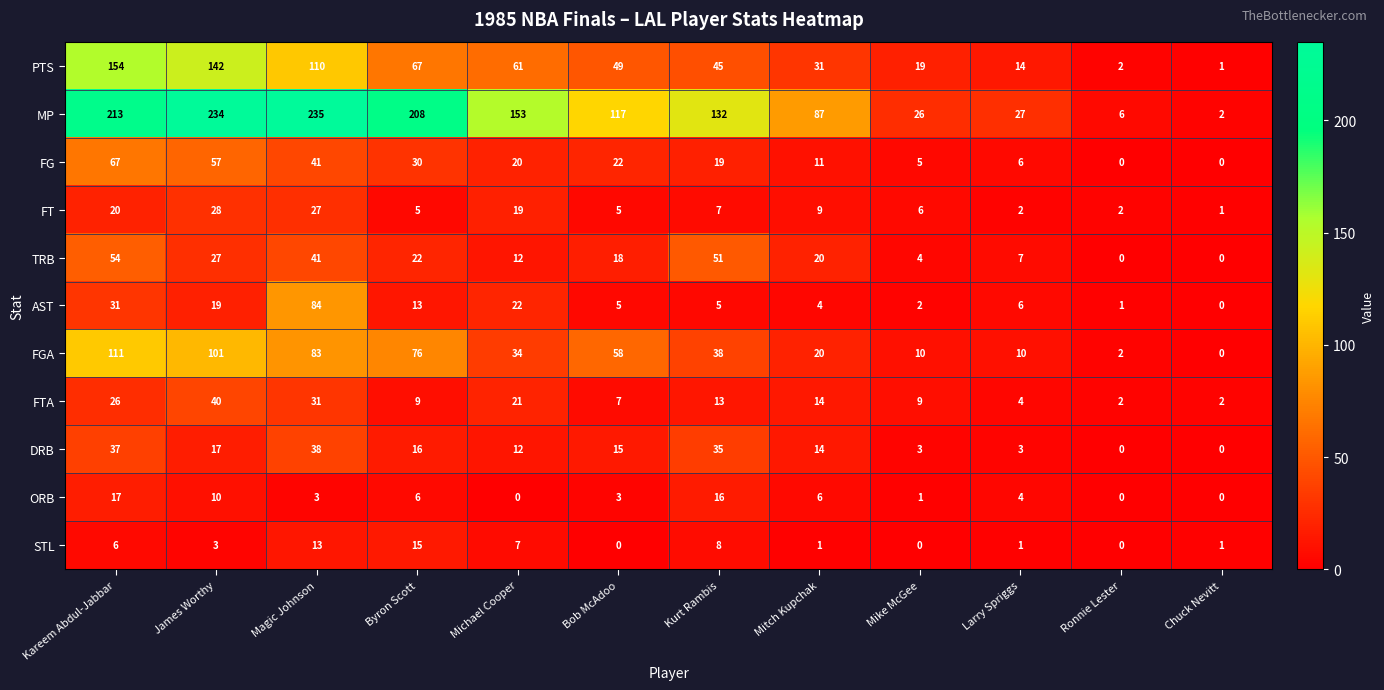

What is the total value across all series at Mike McGee?

85